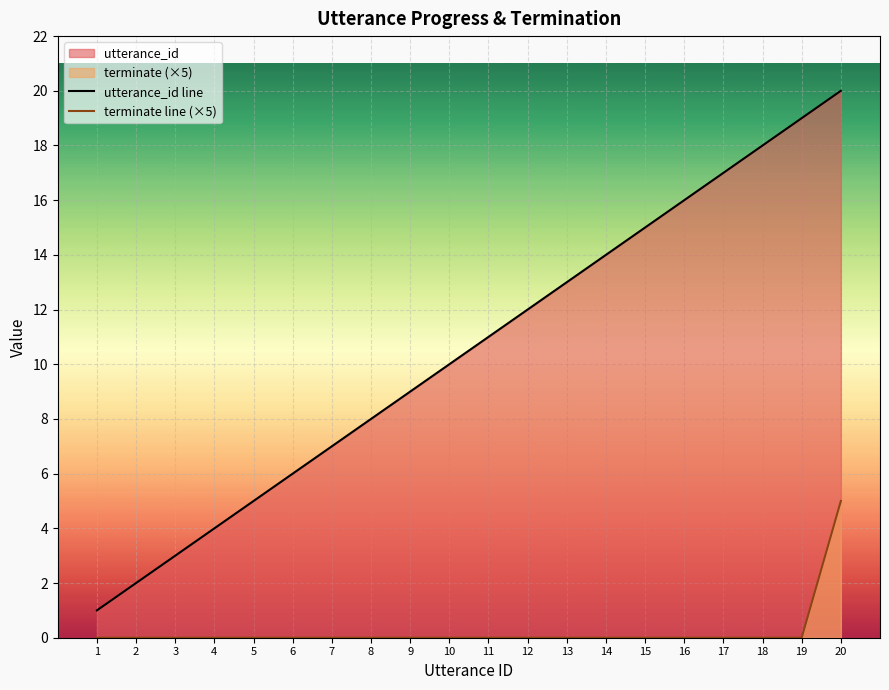

Does the chart display data point markers on the line(s)?

No